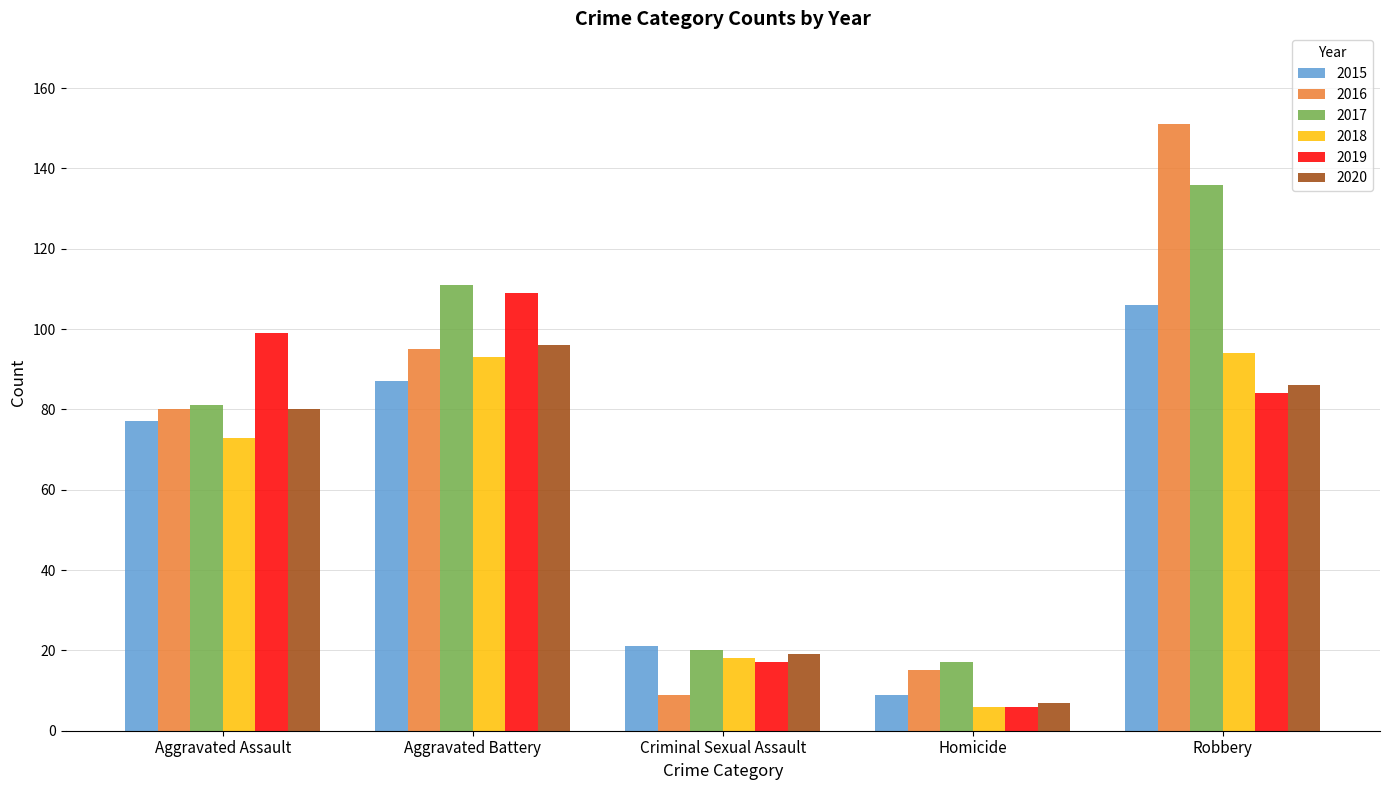

How many groups of bars are there?

5